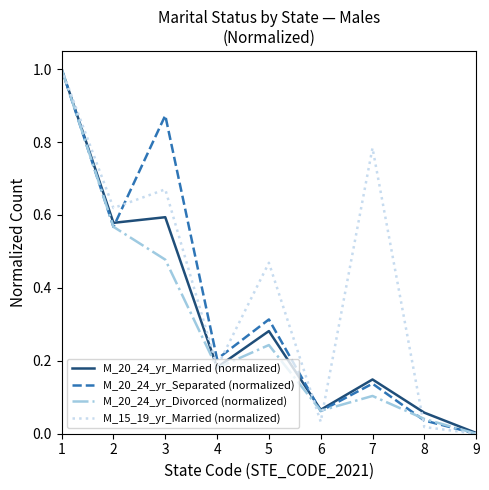

List the labels in order of M_20_24_yr_Separated (normalized) value, largest first.

1, 3, 2, 5, 4, 7, 6, 8, 9